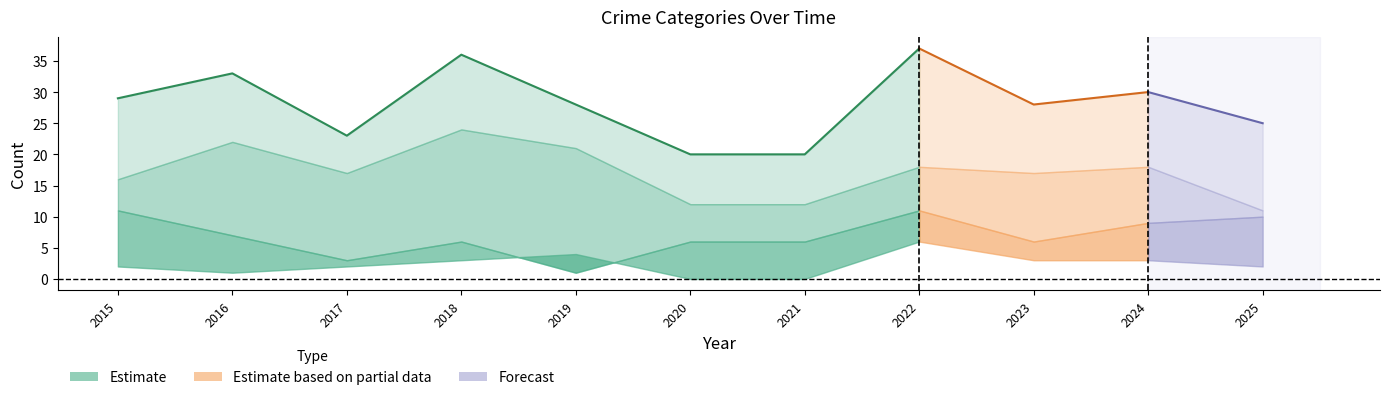

Does the chart display data point markers on the line(s)?

No